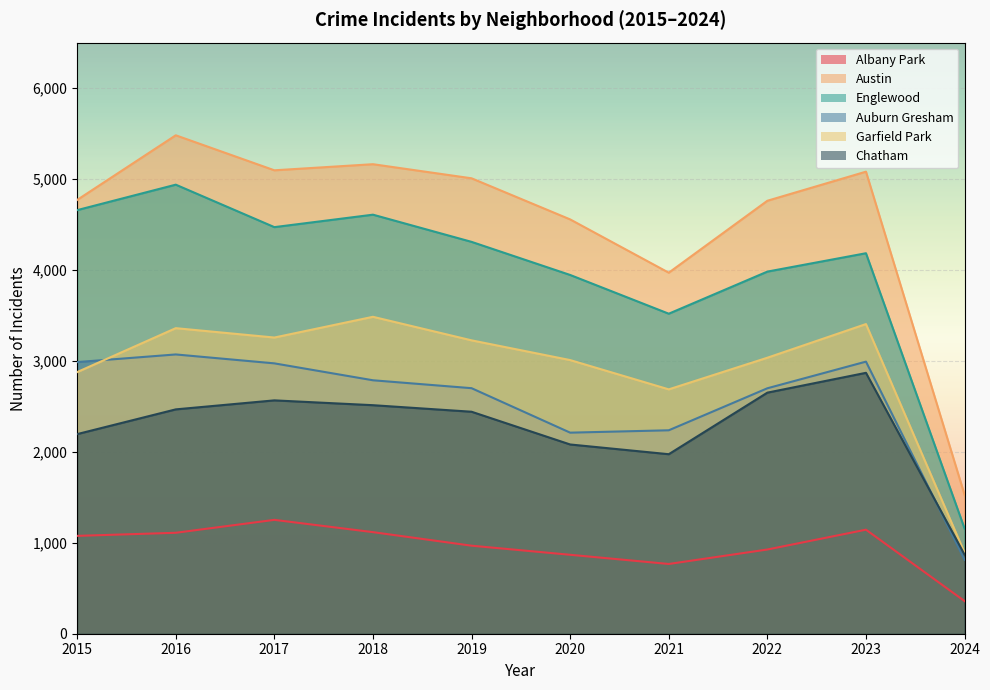

Where do Chatham and Auburn Gresham first cross each other?

2023 and 2024